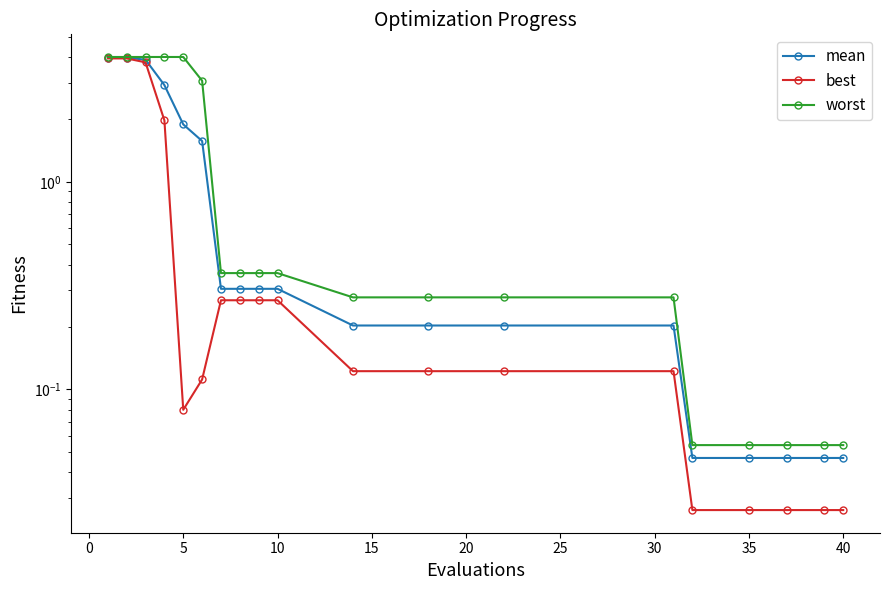

What is the highest value of the worst series?

4.0